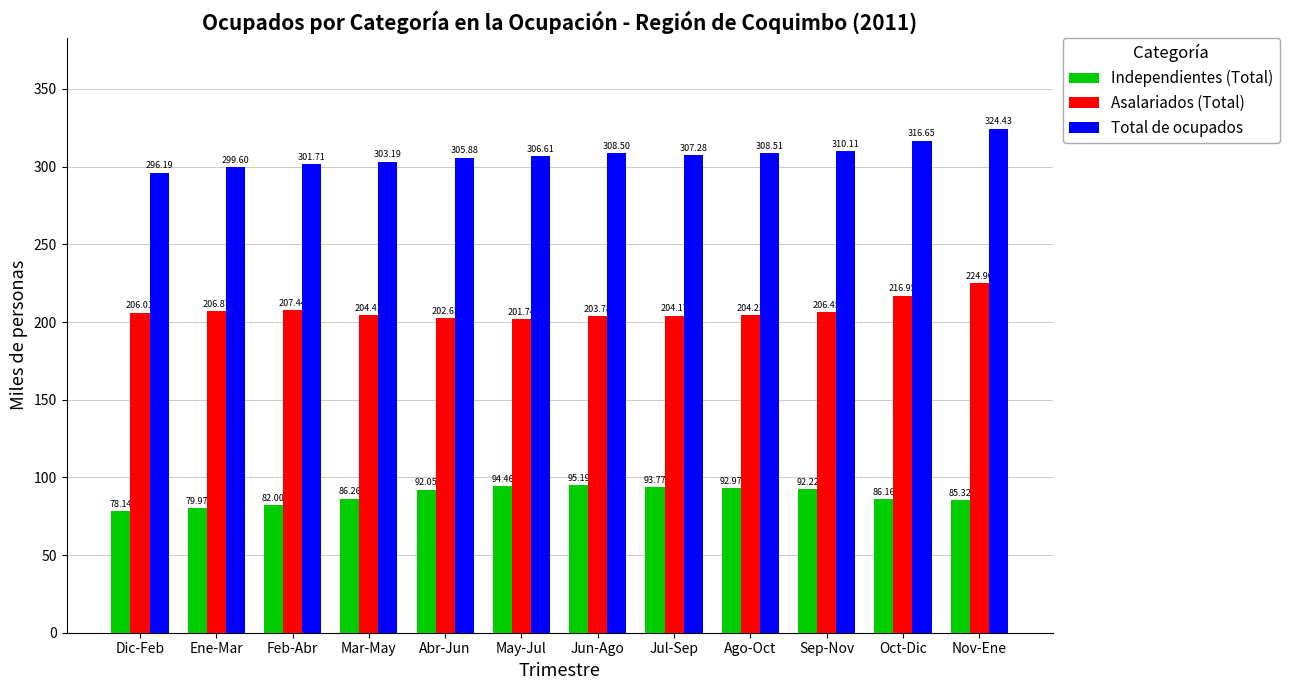

Rank the series at Jul-Sep from lowest to highest value.

Independientes (Total), Asalariados (Total), Total de ocupados